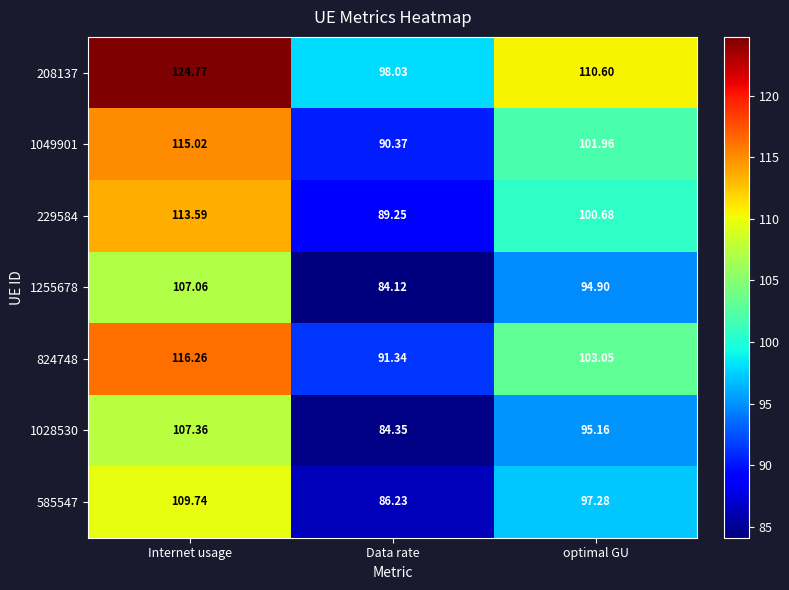

How many data points in 1028530 are above 95?

2